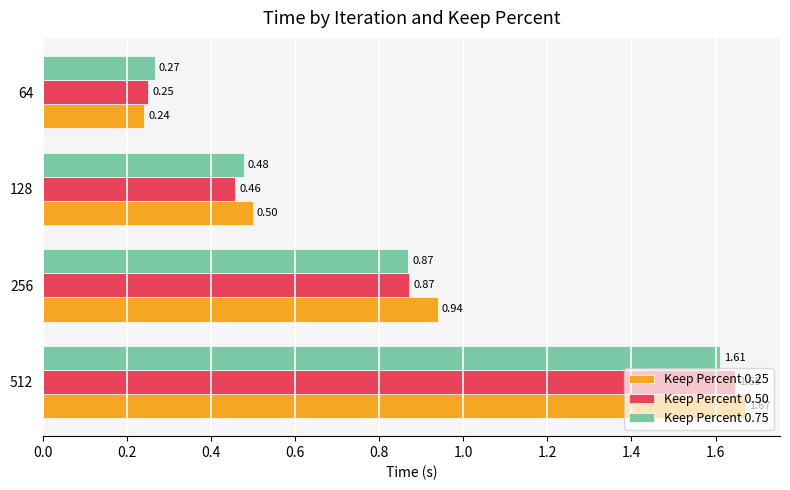

Between 512 and 256, which series saw the biggest shift?

Keep Percent 0.50